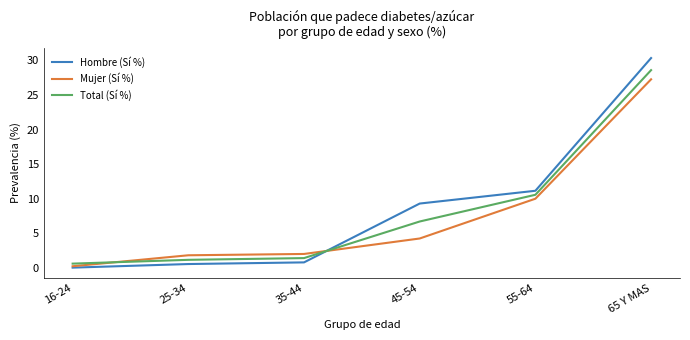

Between which two adjacent categories do Hombre (Sí %) and Total (Sí %) first intersect?

35-44 and 45-54